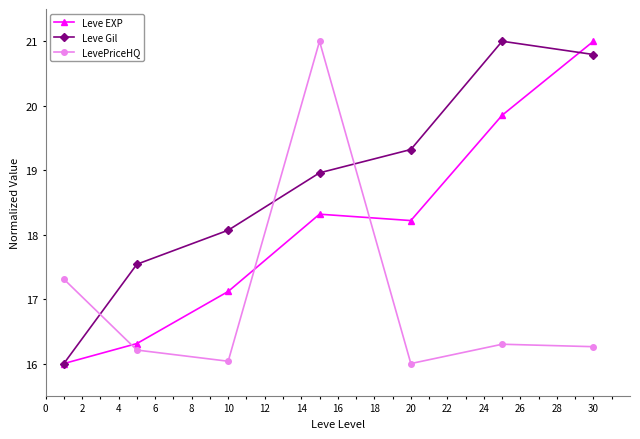

What is the value of the Leve Gil point at the 2nd from the left?

17.5